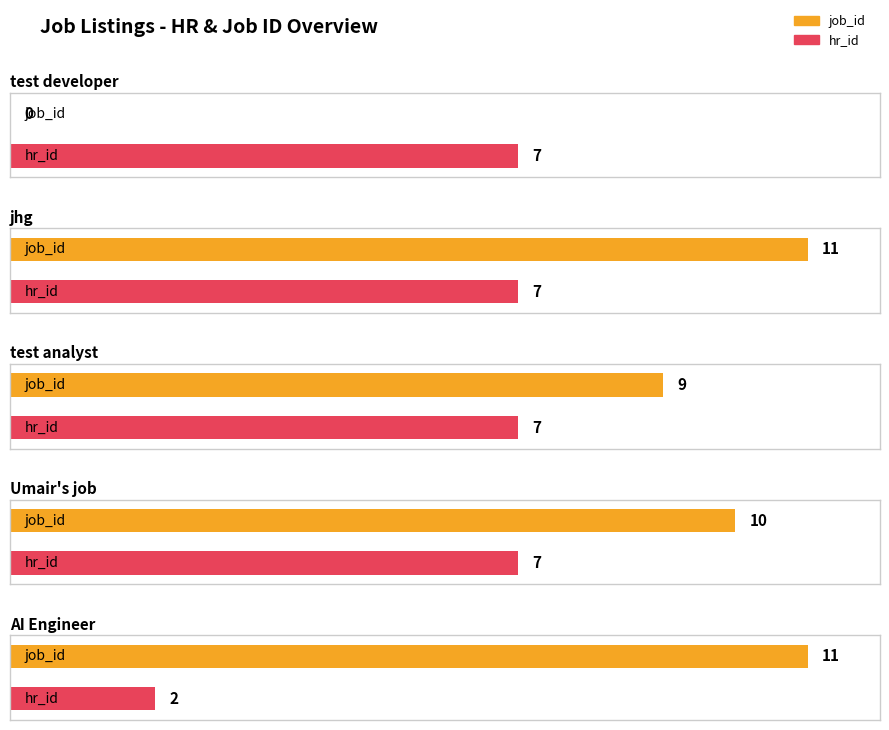

What position from the right is AI Engineer?

1